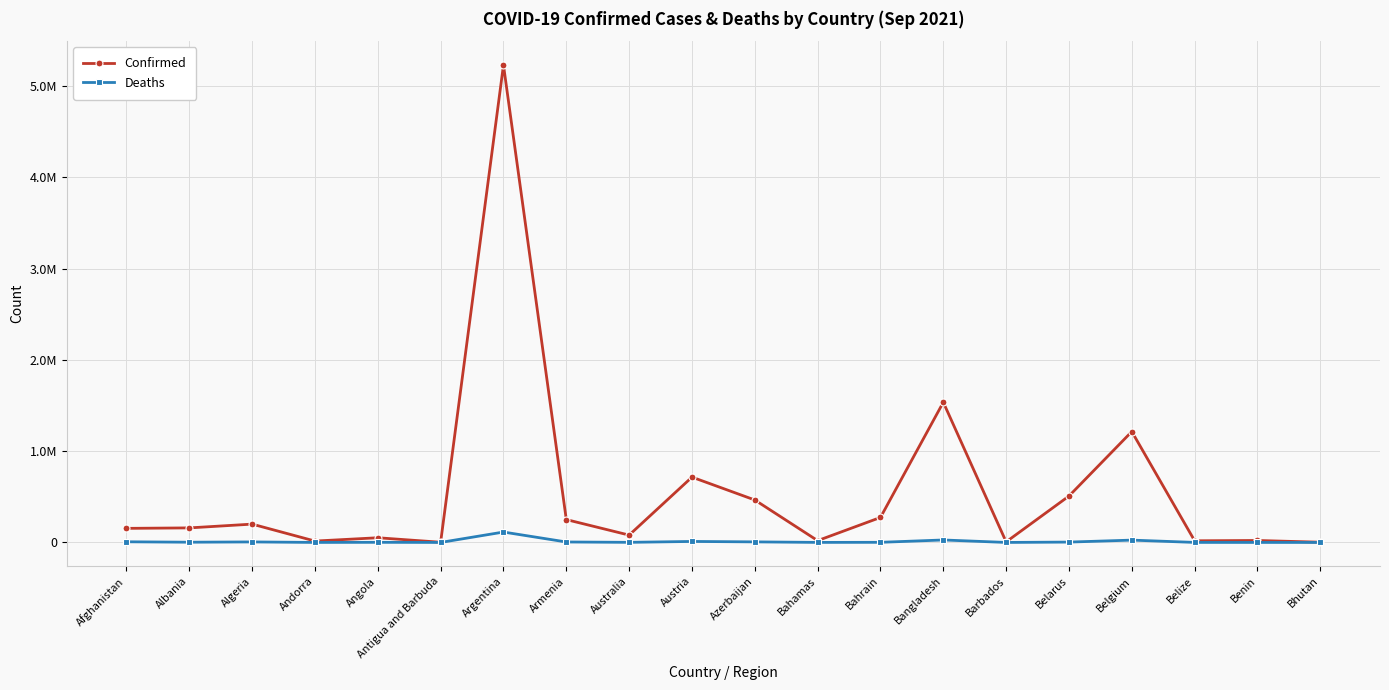

True or false: Confirmed and Deaths intersect in this chart.

False